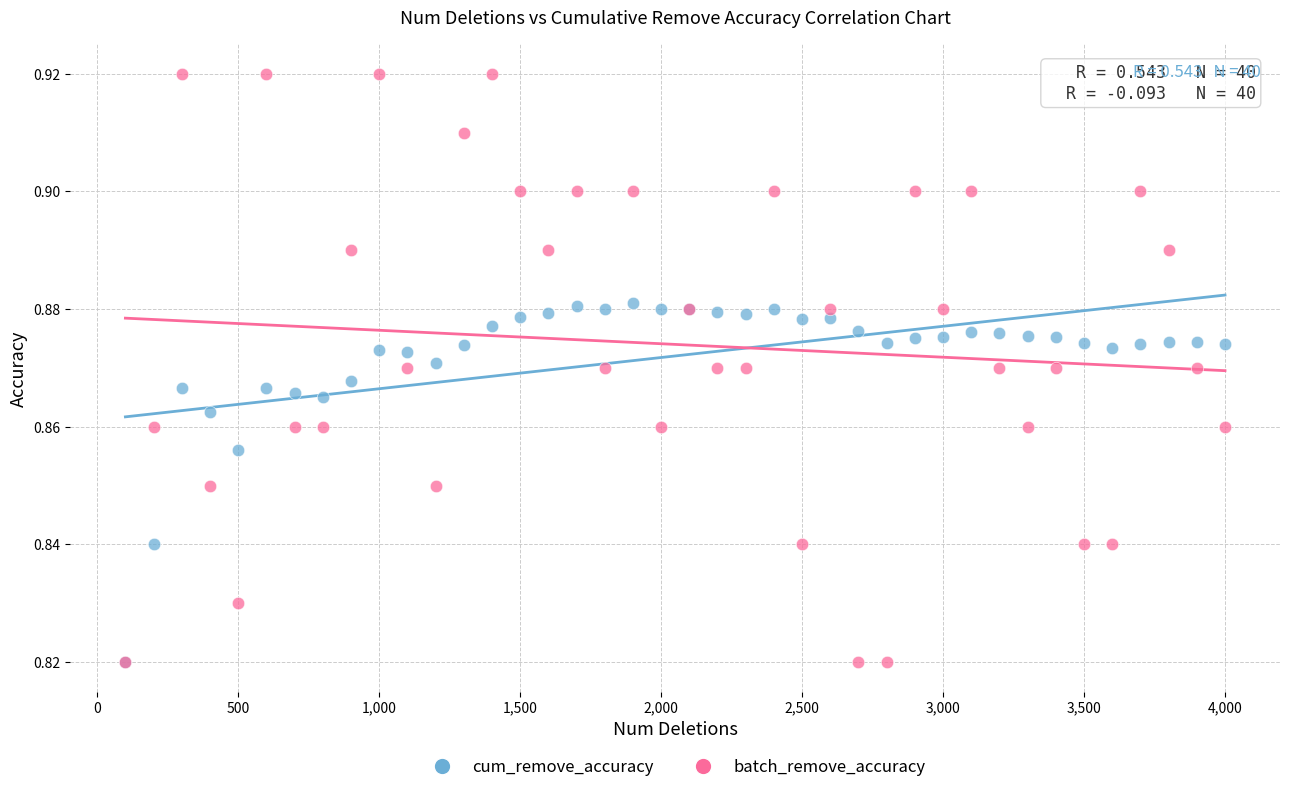

Which series has the largest Y range (max minus min)?

batch_remove_accuracy